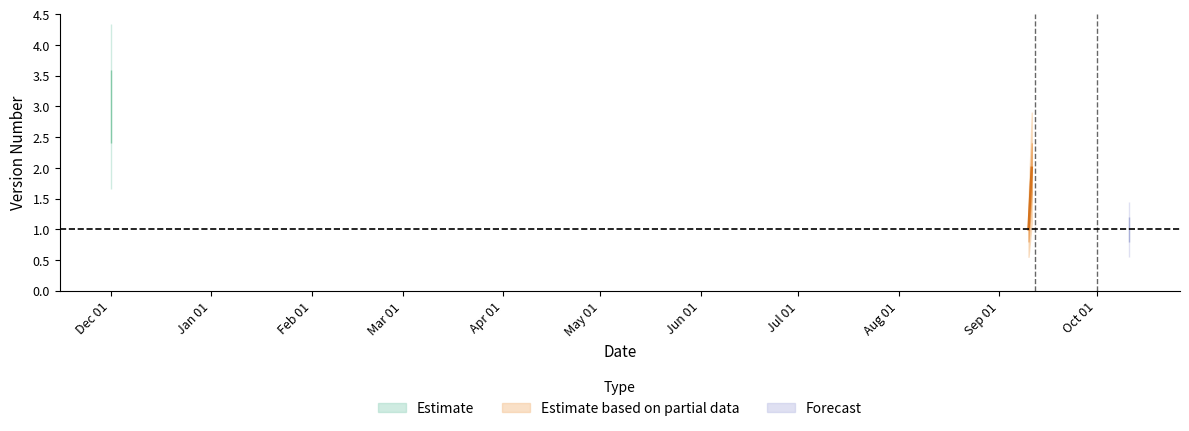

Reading left to right, what are all the values shown in this chart?

2018-12-01=3	2019-09-10=1	2019-09-11=2	2019-10-11=1